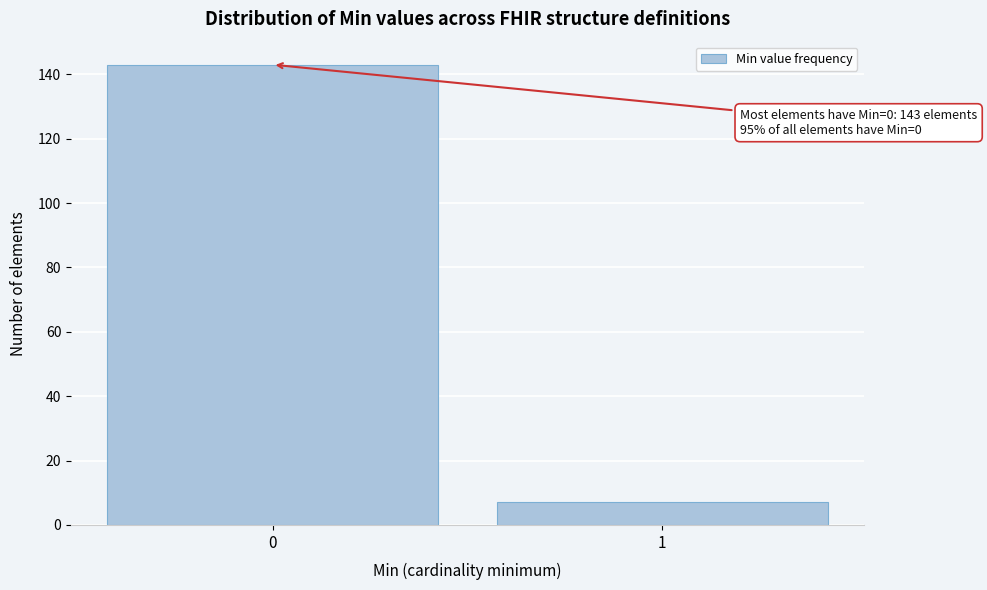

Reading right to left, what are all the values shown in this chart?

1=7	0=143